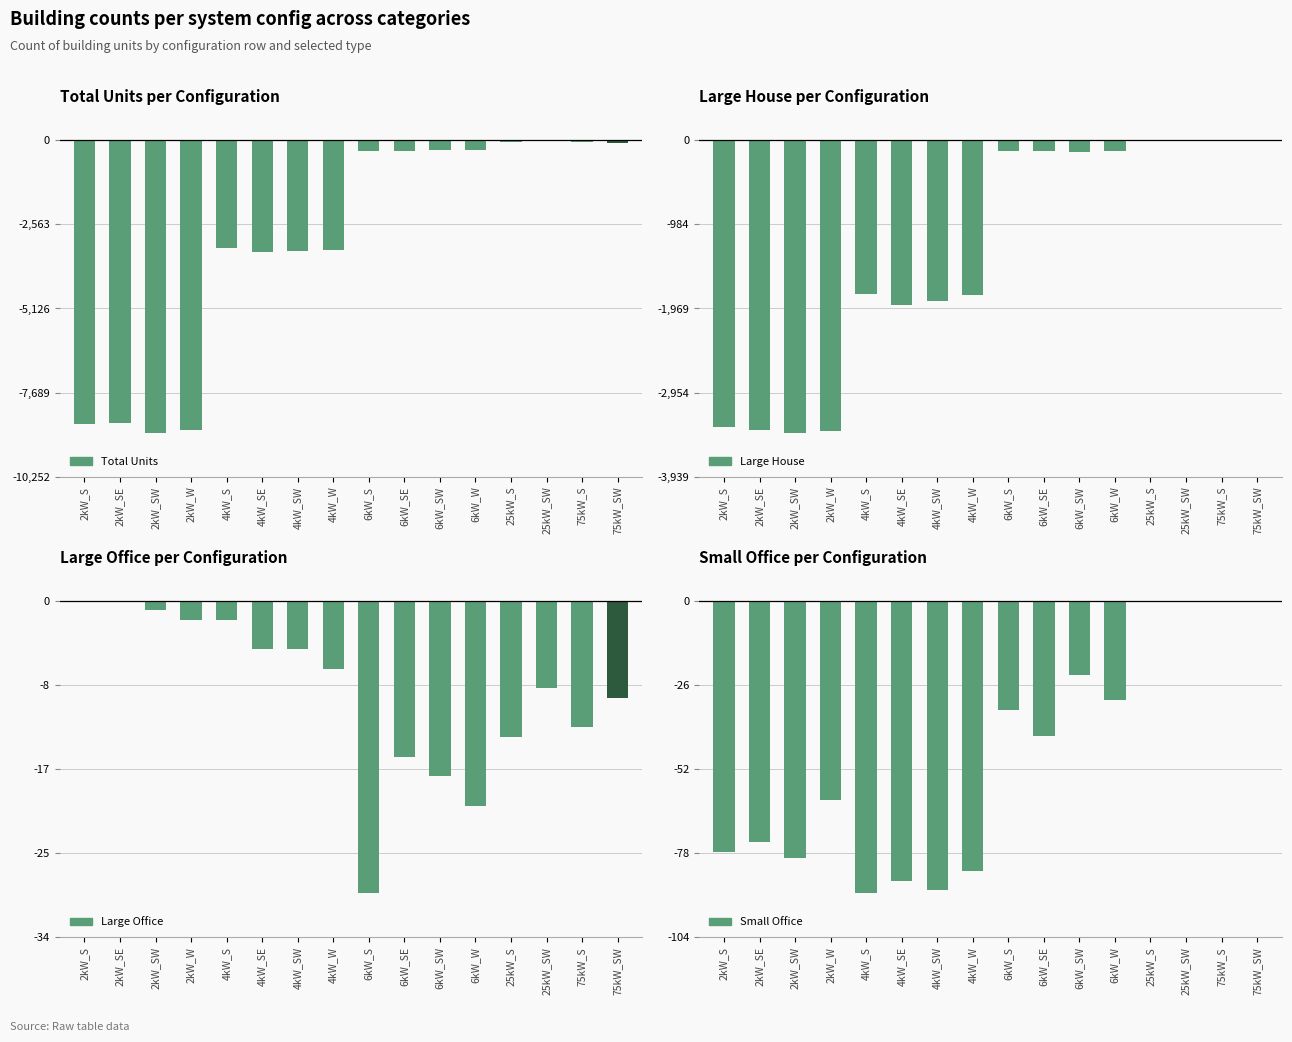

What is the label of the 13th bar from the right?

2kW_W